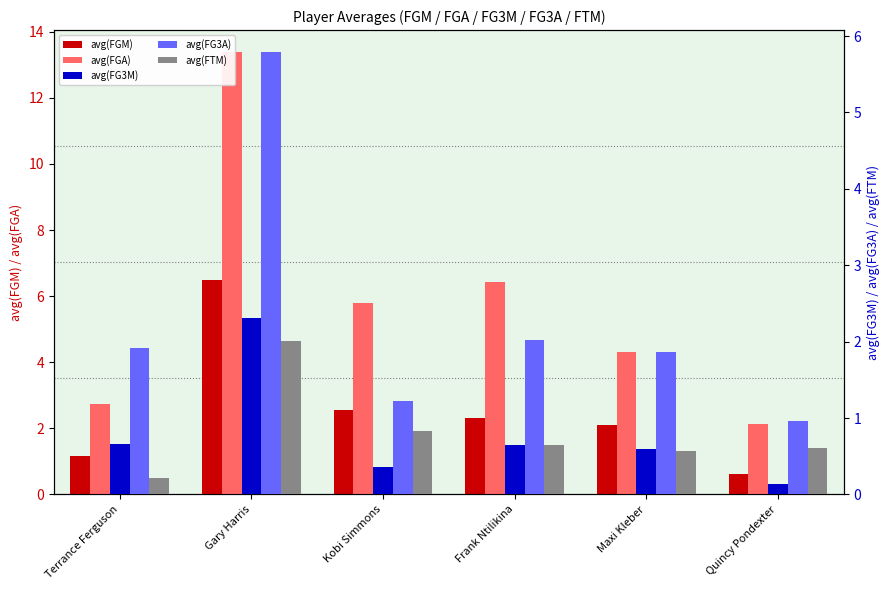

At which label does avg(FGA) reach its peak?

Gary Harris